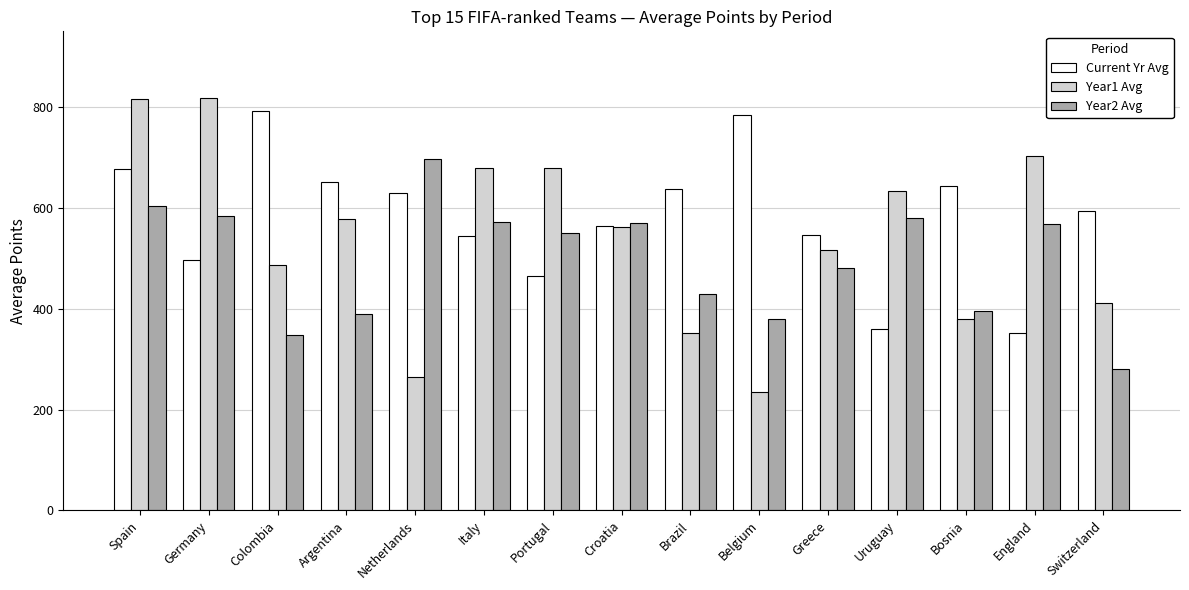

Is it true that Current Yr Avg equals 416.5 at Argentina?

False